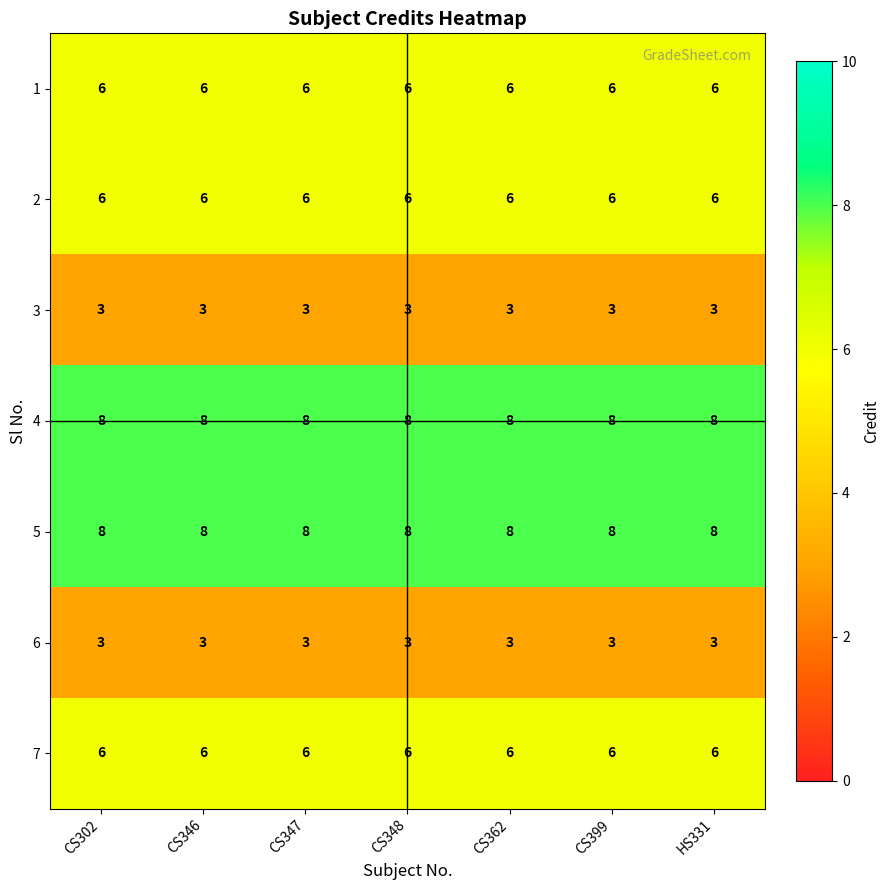

What is the average value of the 2 series?

6